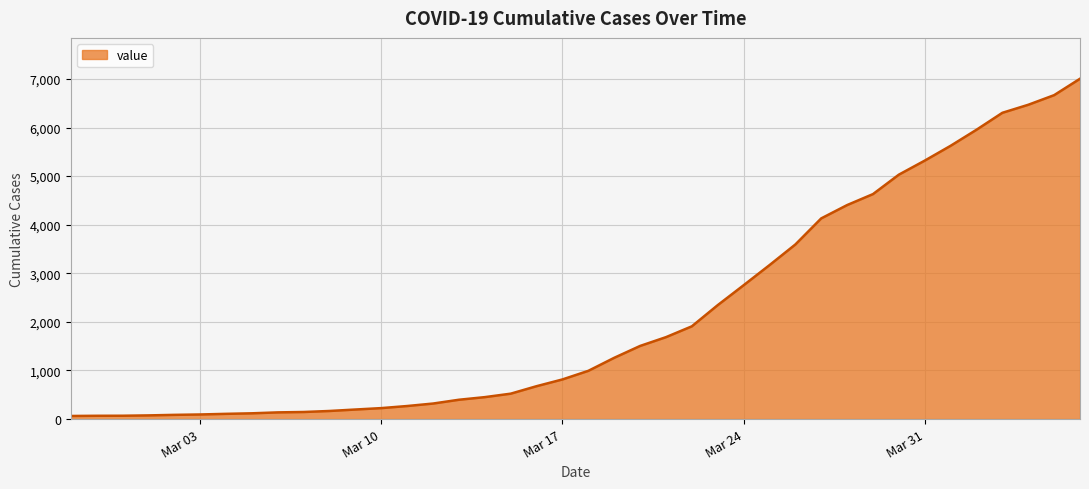

How many lines are shown in the chart?

1